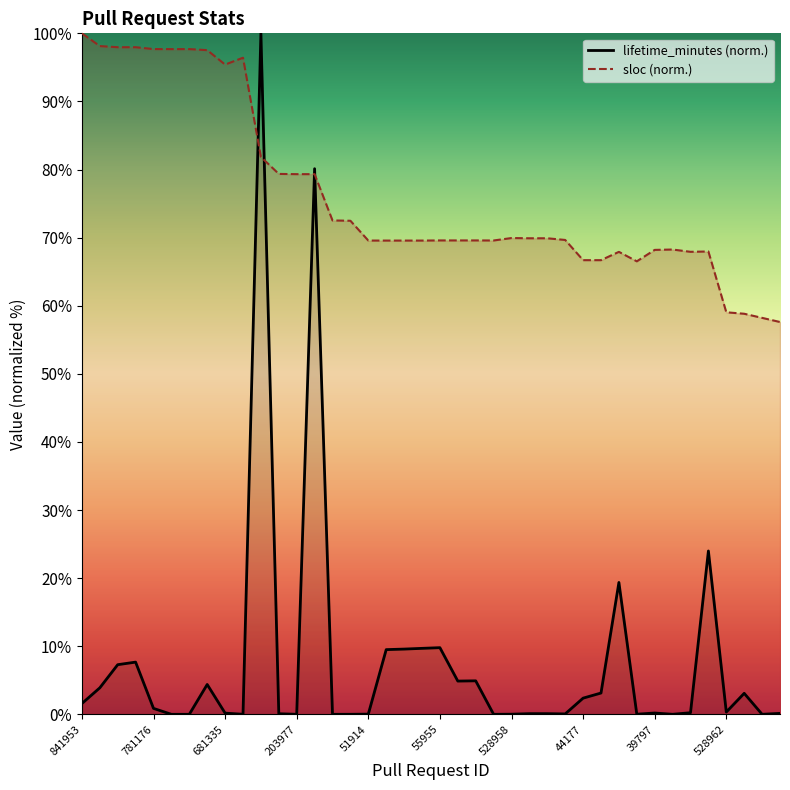

Read the lifetime_minutes value at 44177.

2.4